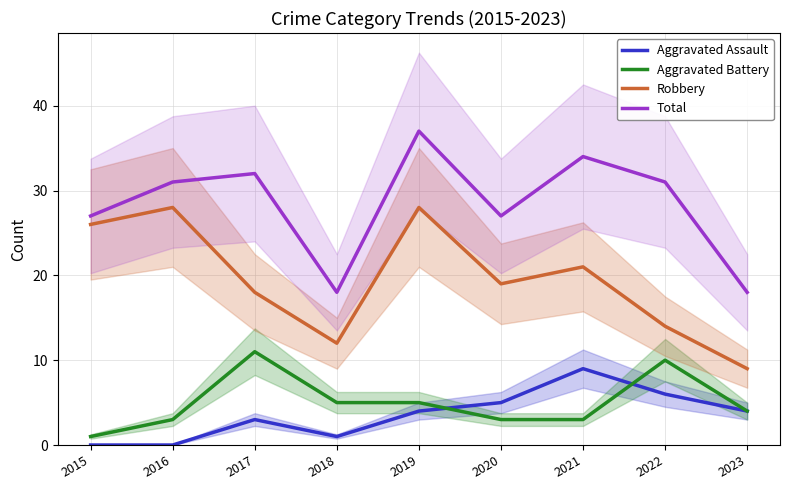

What is the sum of the Robbery values at 2018 and 2020?

31